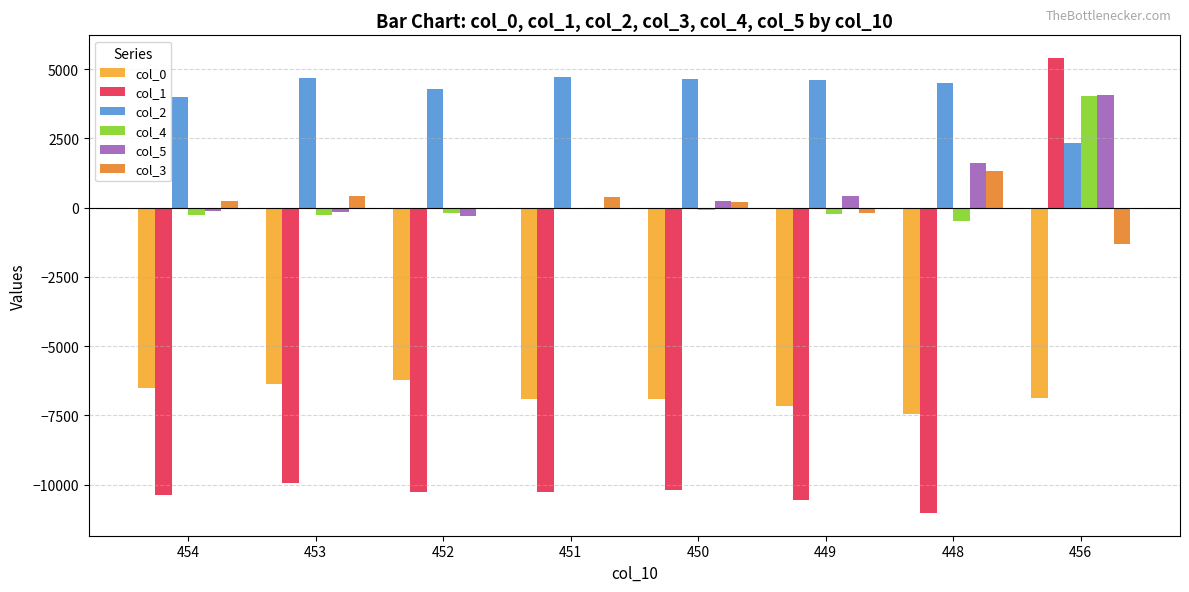

How many groups of bars are there?

8